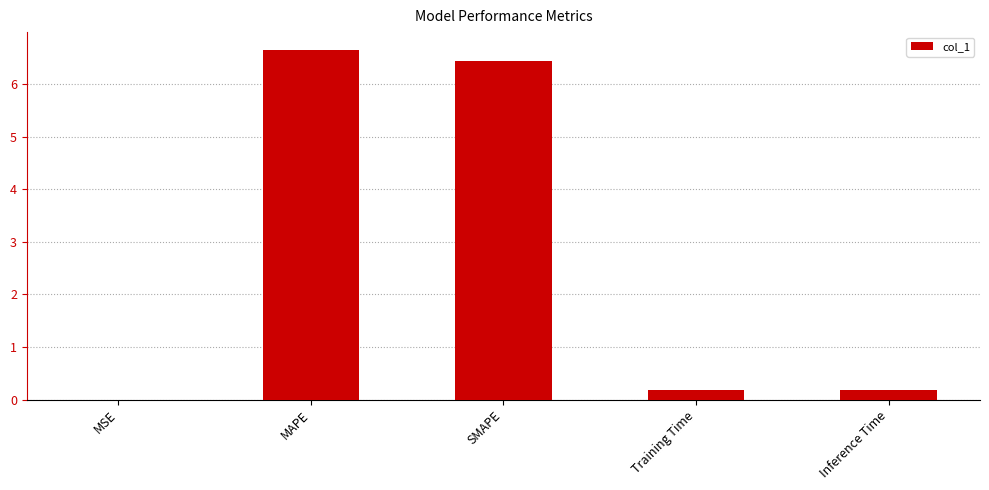

What is the sum of the values at Inference Time and MSE?

0.2